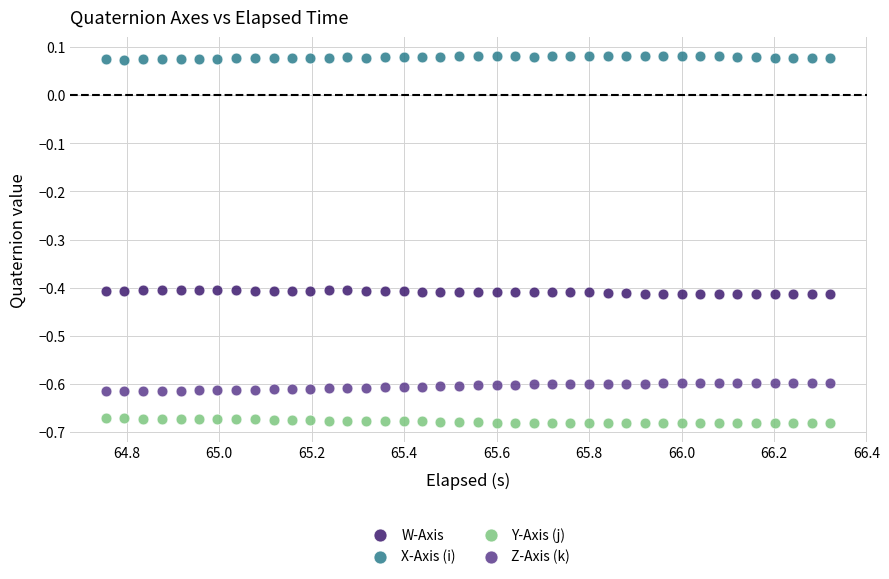

Which series reaches the maximum Y coordinate?

X-Axis (i)